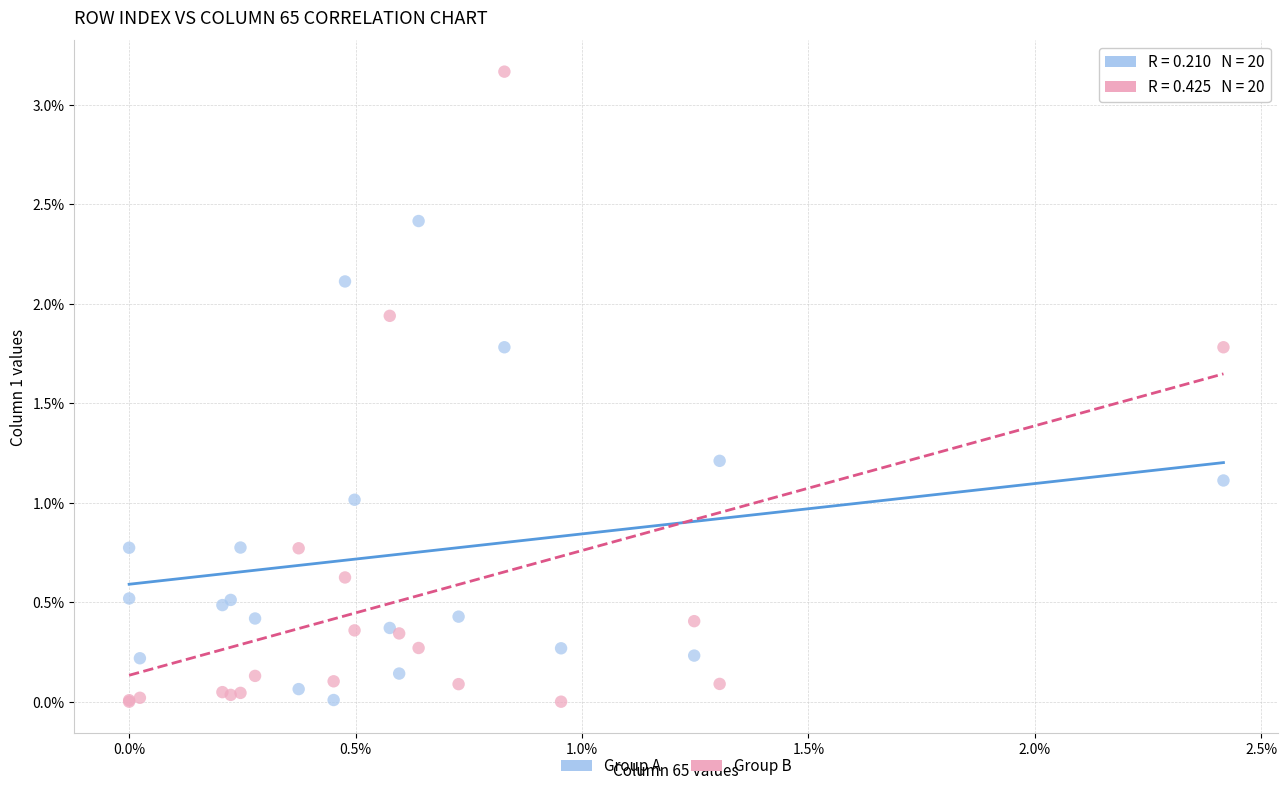

What are all the series names shown in the legend?

Group A, Group B